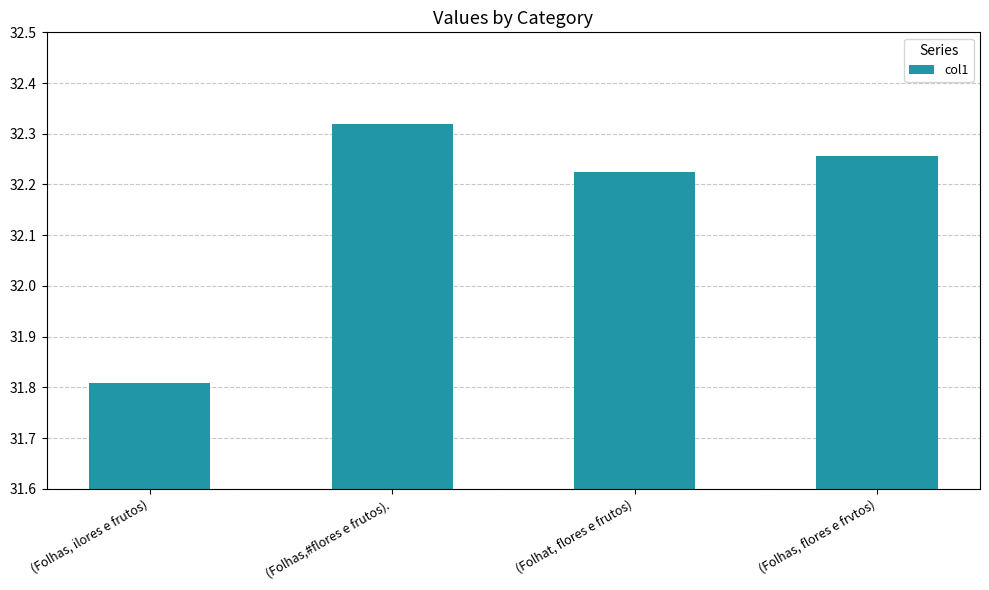

What position from the left is (Folhas,#flores e frutos).?

2